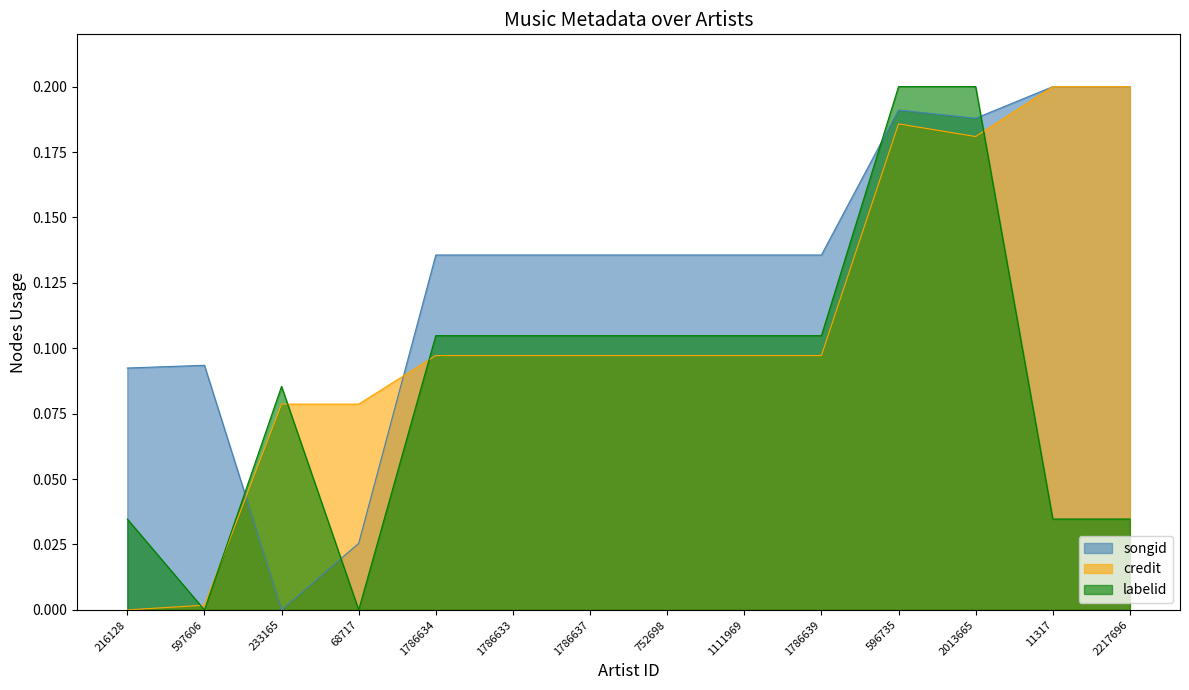

Rank the series at 597606 from highest to lowest value.

songid, credit, labelid